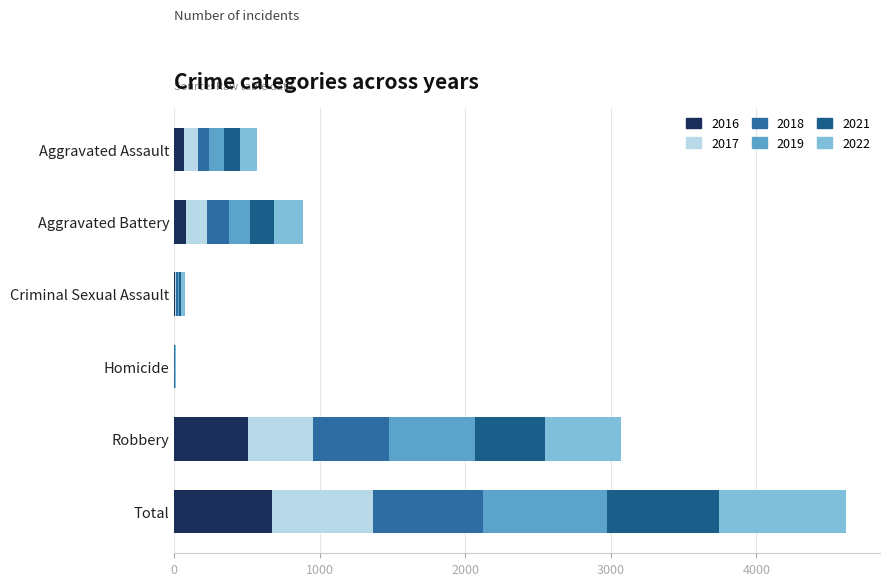

What is the value of the 2017 bar at the 2nd from the left?

142